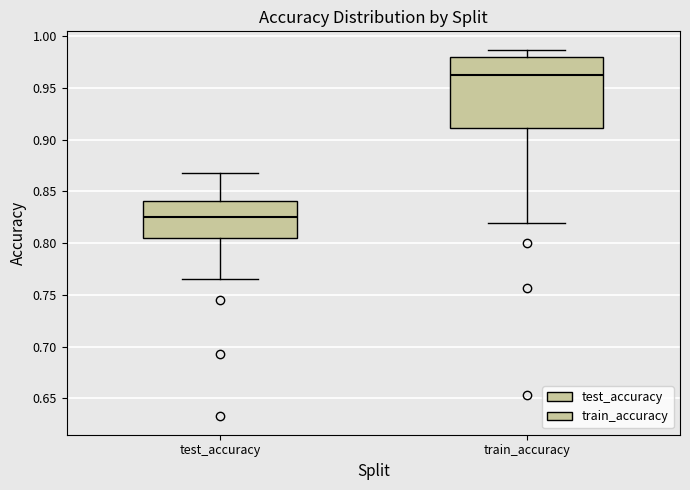

Reading left to right, read every box against the y-axis: the position of its median line, the range the box covers, and the ends of its whiskers. The values are not printed on the chart, so give them approximately, as read against the axis.

test_accuracy: median 0.825, box 0.805 to 0.840, whiskers 0.765 to 0.870
train_accuracy: median 0.965, box 0.910 to 0.980, whiskers 0.820 to 0.985